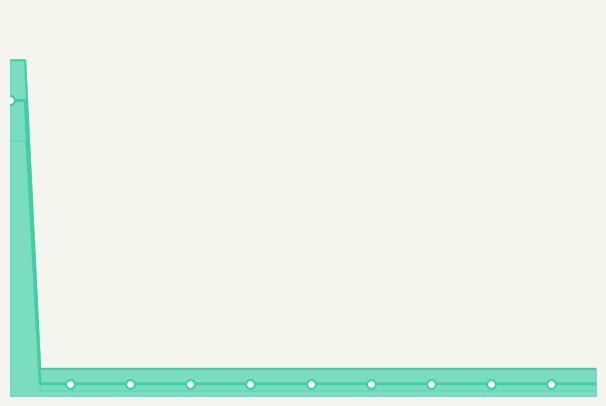

Which series has the largest total across all categories?

best